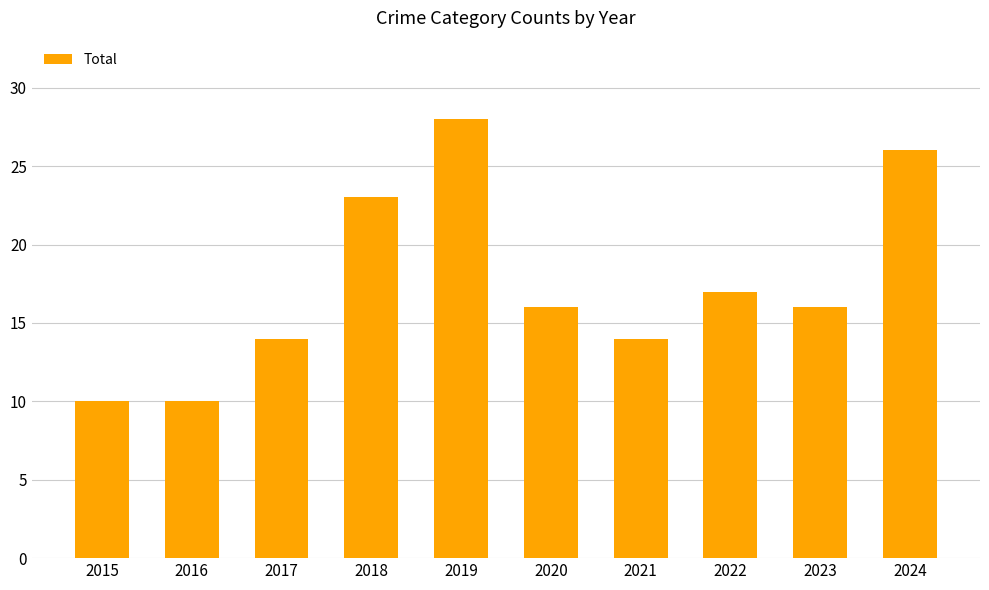

What is the difference between the second highest and second lowest values?

16